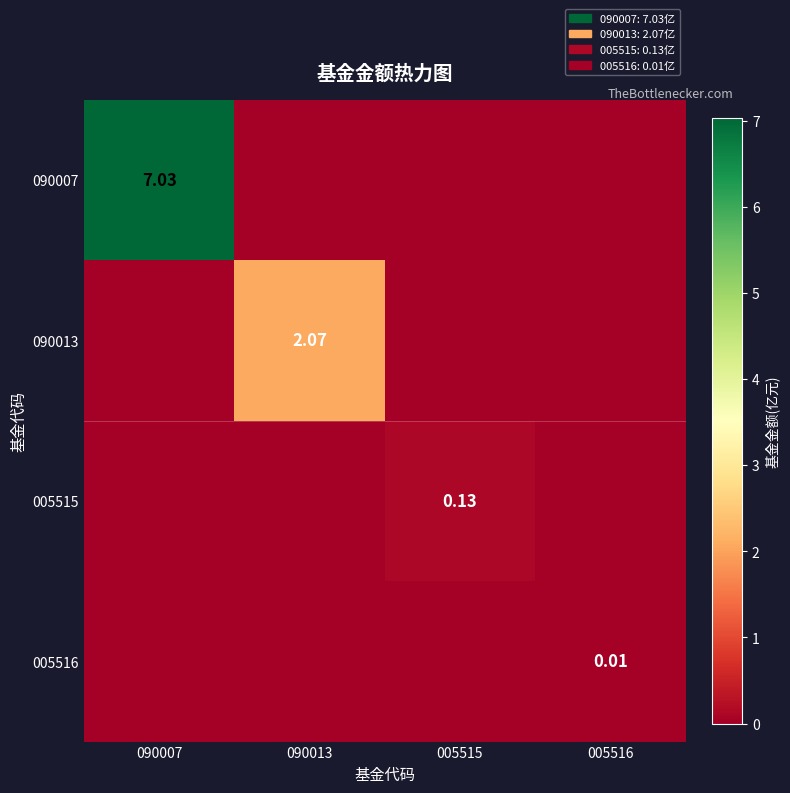

List the labels in order of 005515 value, largest first.

005515, 090007, 090013, 005516